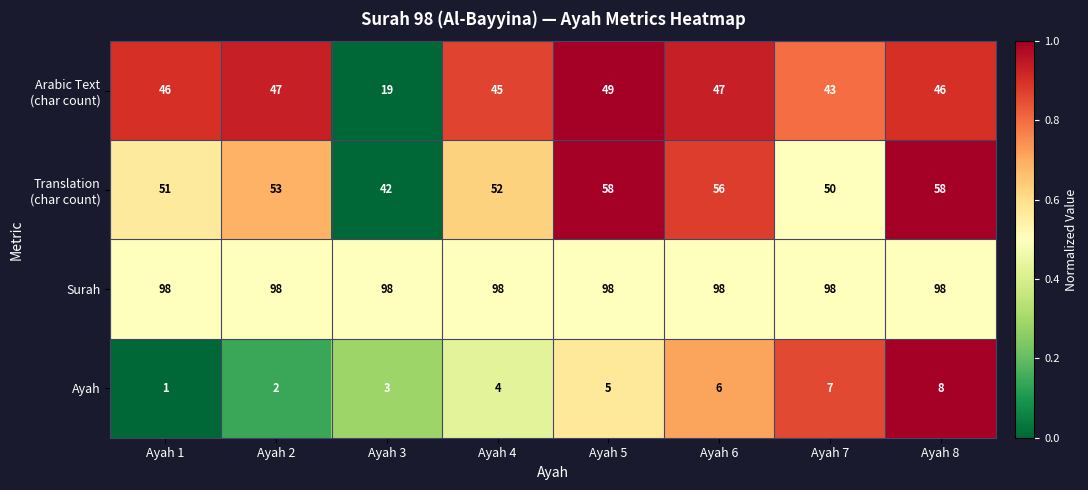

At which category does the chart reach its minimum across all series?

Ayah 1